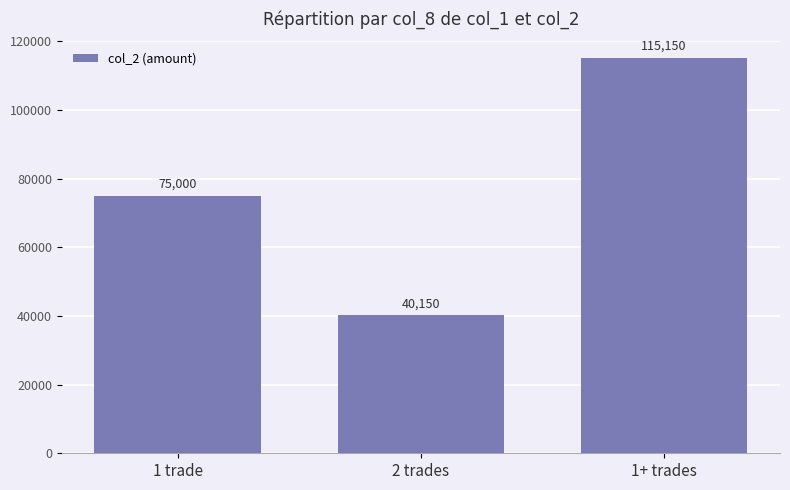

At which label is the value closest to 77650?

1 trade